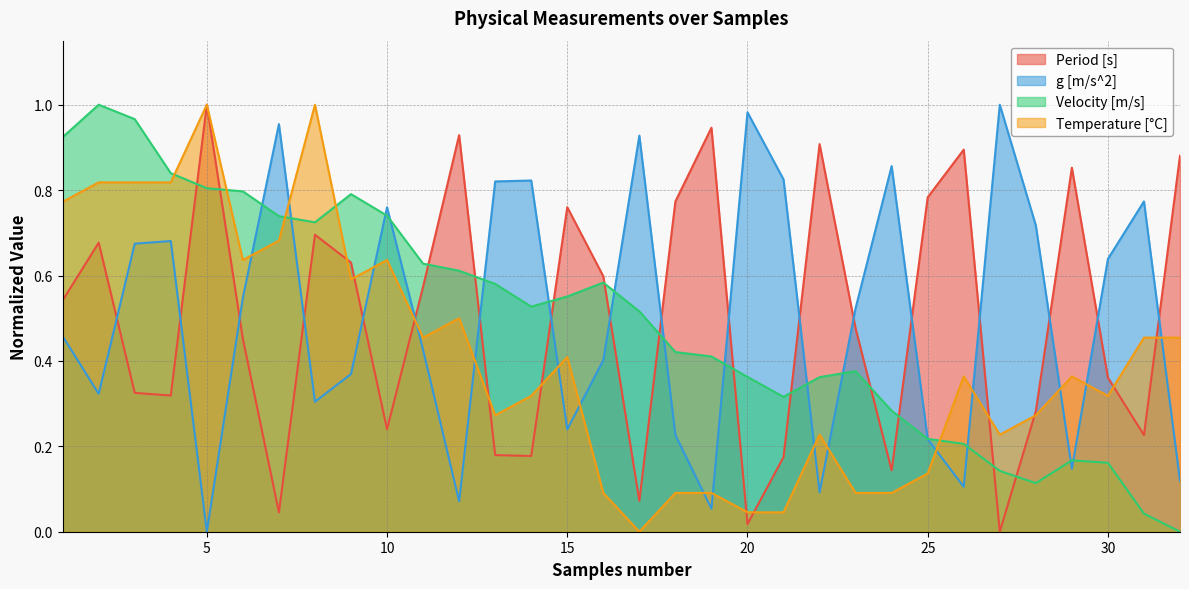

What is the value of the Velocity [m/s] point at the 21st from the left?

0.3